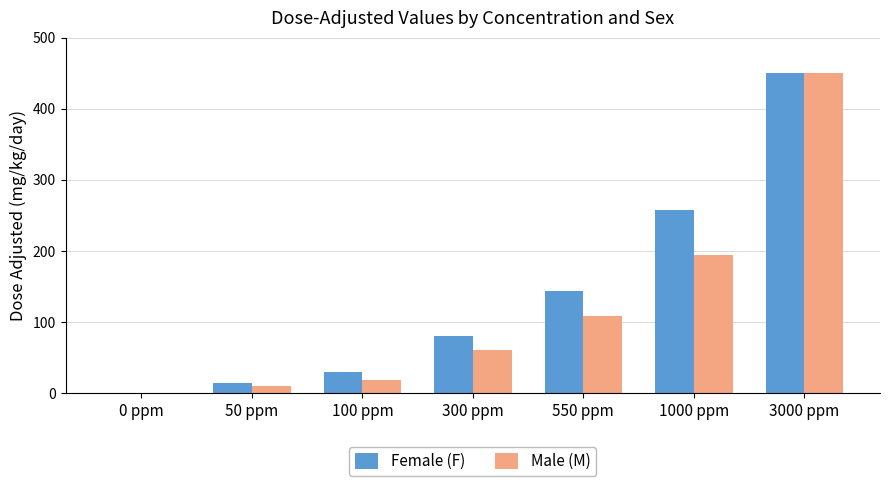

What is the greatest value displayed?

450.0